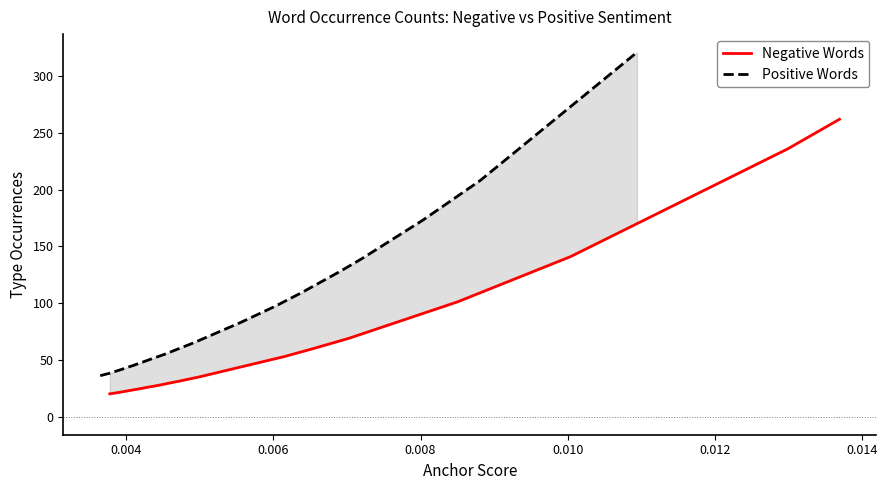

How many values in the Positive Words series exceed 83?

9